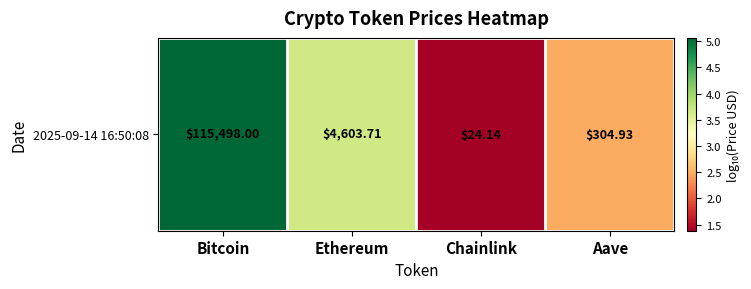

List the labels in order of value, largest first.

Bitcoin, Ethereum, Aave, Chainlink